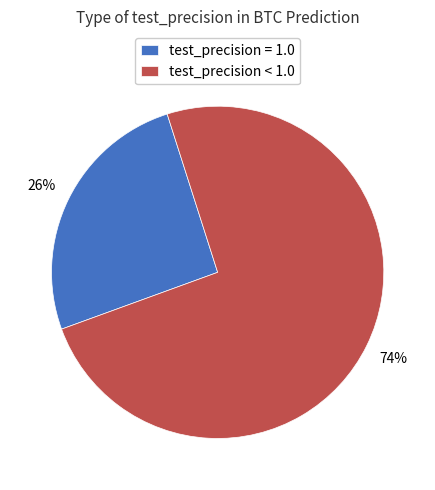

True or false: test_precision < 1.0 accounts for 60% of the total.

False